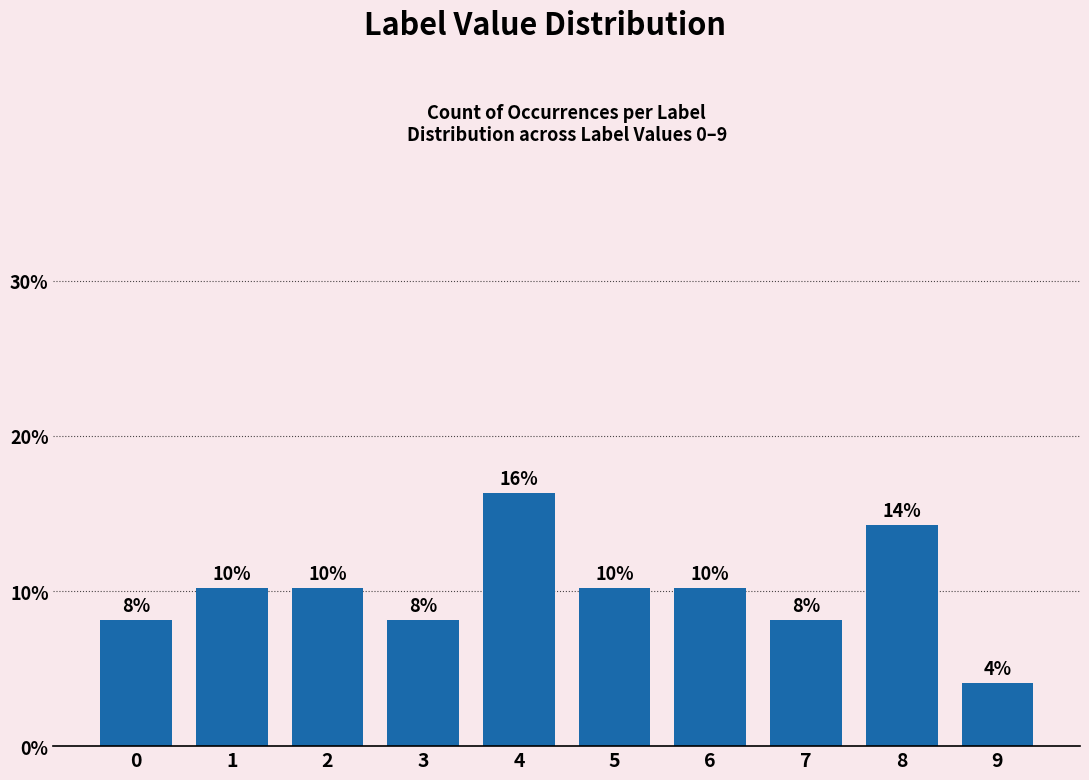

List the labels in order of value, largest first.

4, 8, 1, 2, 5, 6, 0, 3, 7, 9